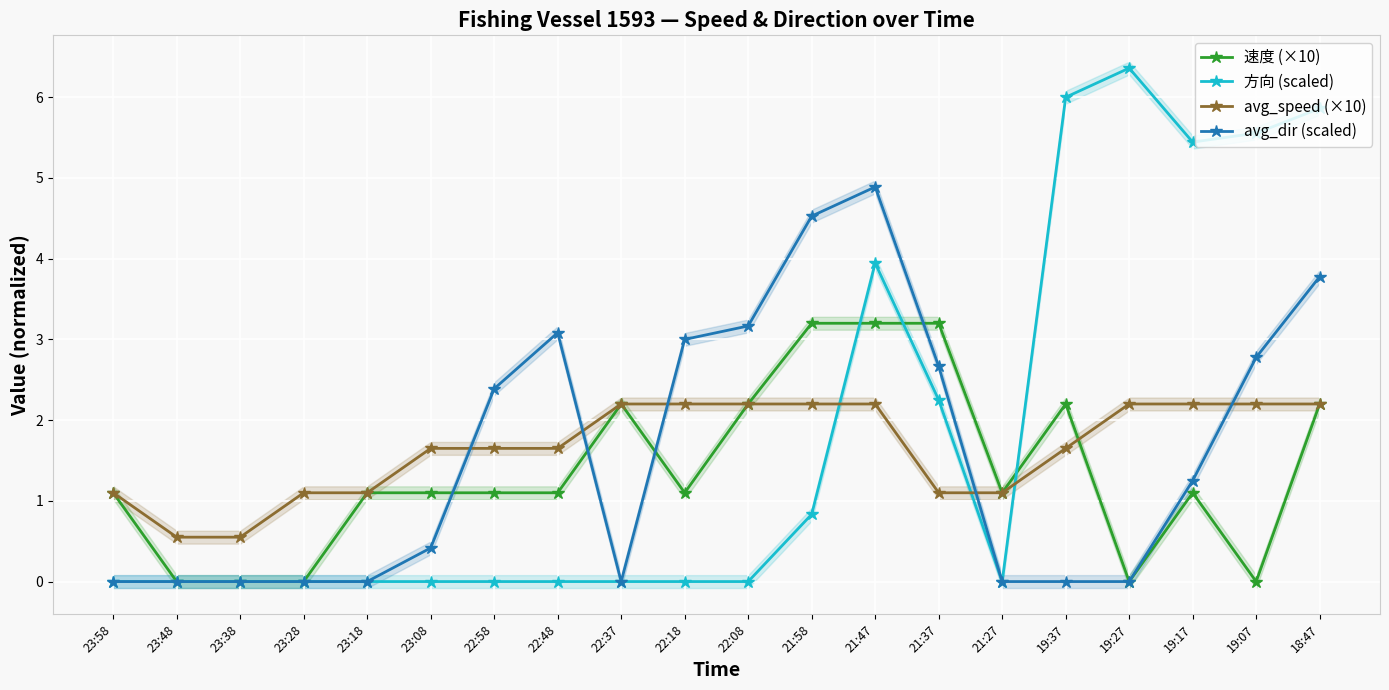

At which category does the chart reach its minimum across all series?

23:48